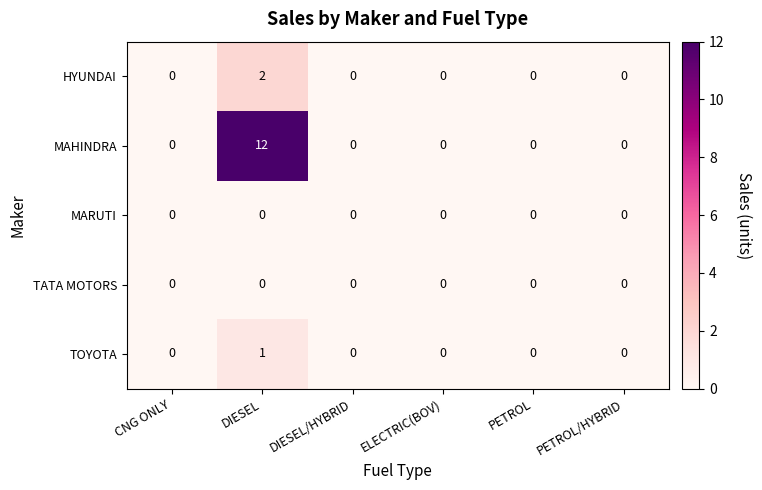

The MAHINDRA series shows 6 at ELECTRIC(BOV). True or false?

False